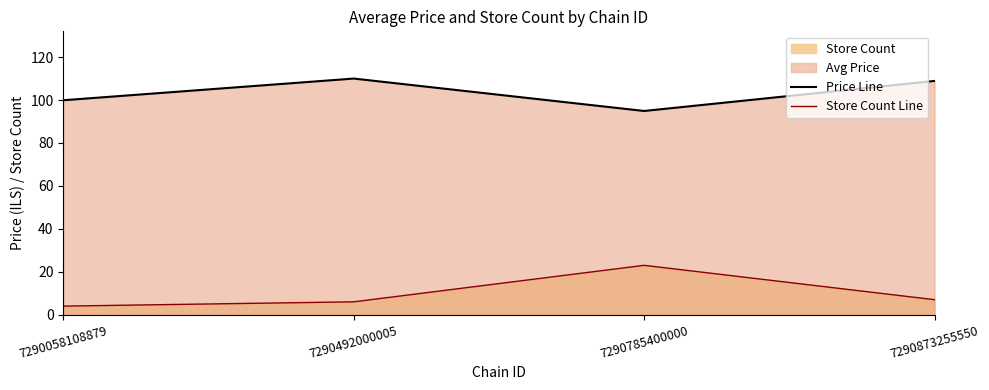

At which label does Store Count Line first exceed 7?

7290785400000